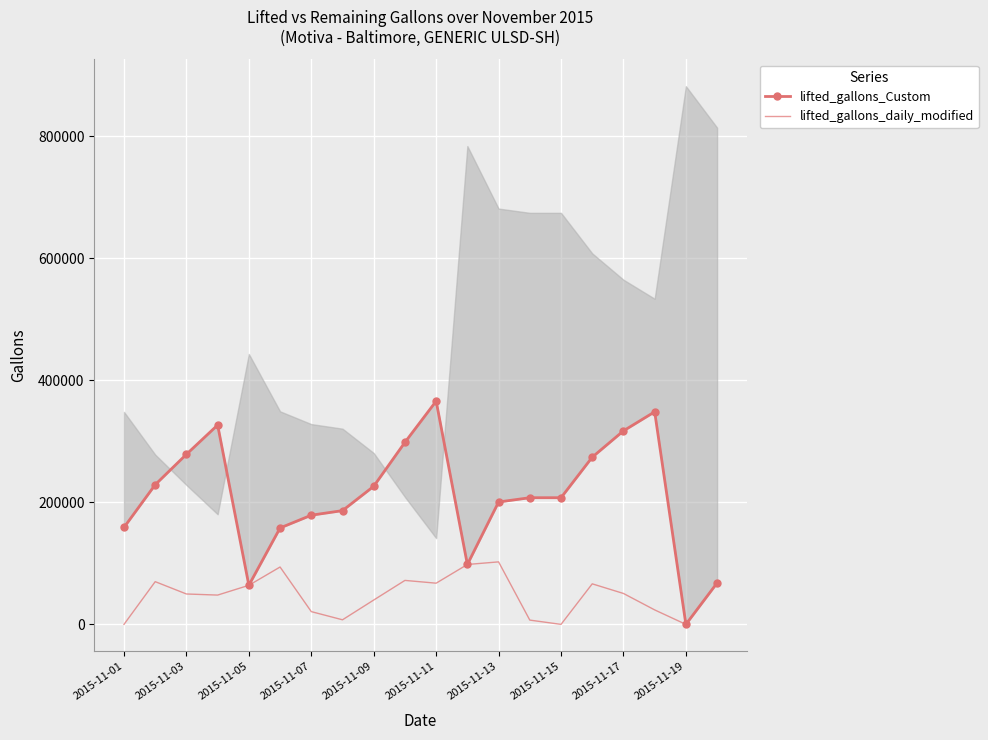

At which category is the sum across all series the highest?

2015-11-11